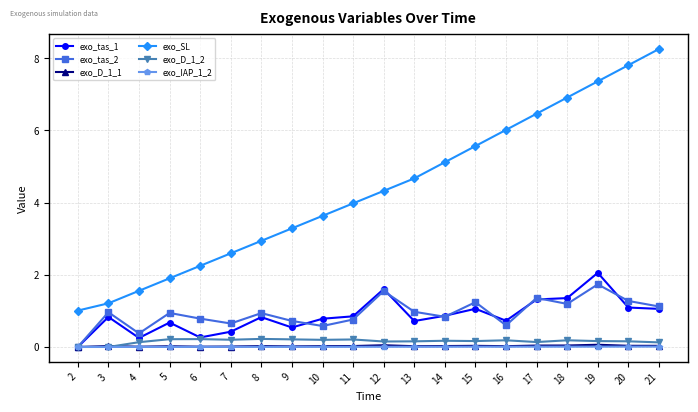

True or false: exo_SL has more than 0 interior local peaks.

False